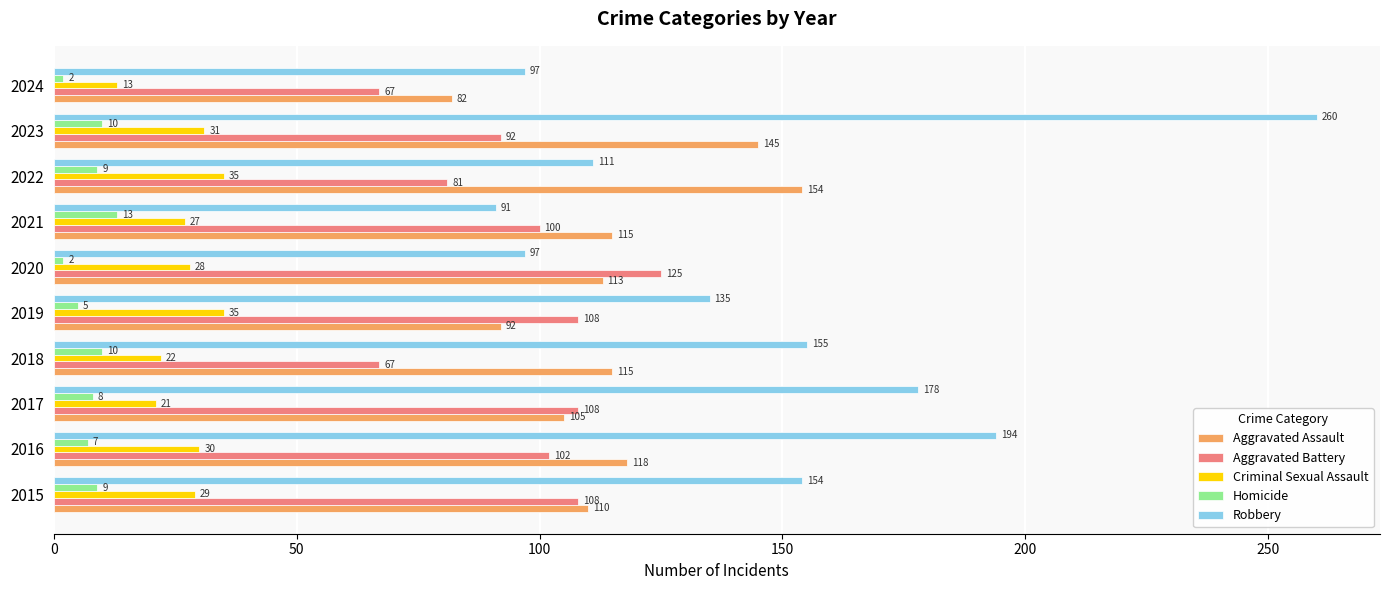

Read the Aggravated Battery value at 2016, to the nearest 5.

100